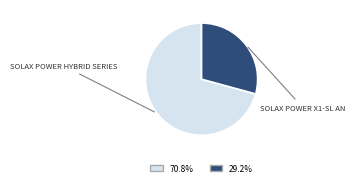

Is there a majority slice in this chart?

Yes